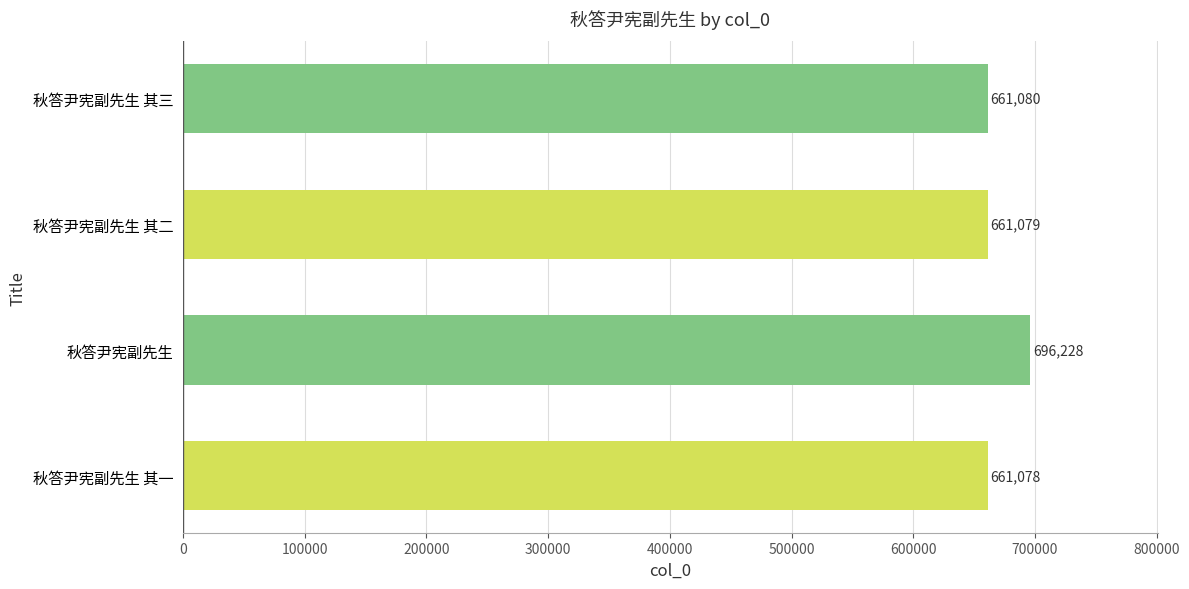

Which has a higher value, 秋答尹宪副先生 其一 or 秋答尹宪副先生?

秋答尹宪副先生